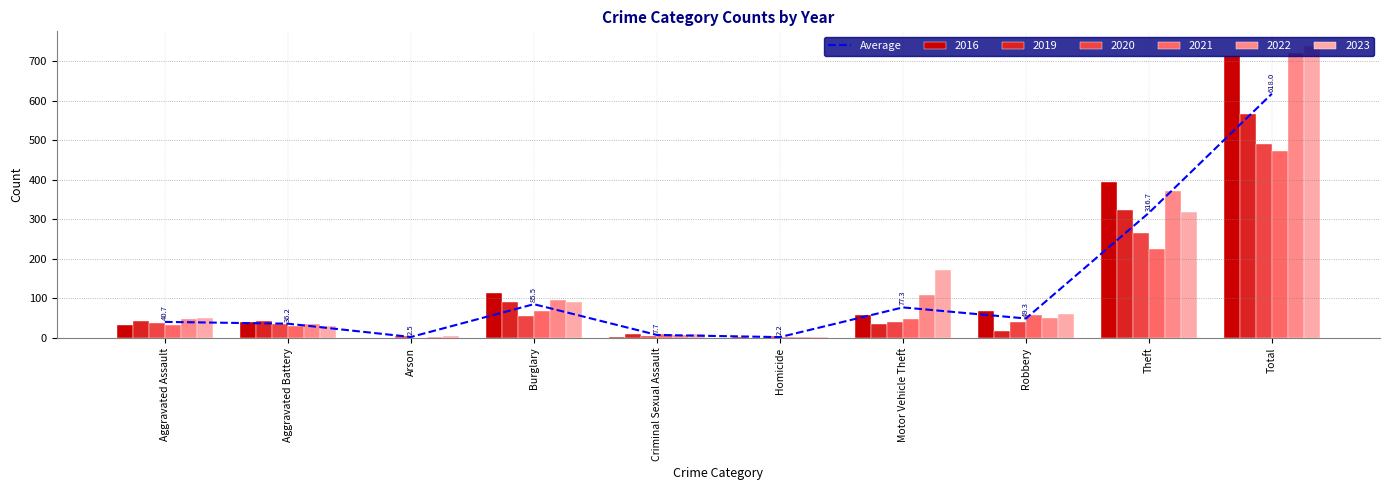

List the labels in order of value, smallest first.

Homicide, Arson, Criminal Sexual Assault, Aggravated Battery, Aggravated Assault, Robbery, Motor Vehicle Theft, Burglary, Theft, Total